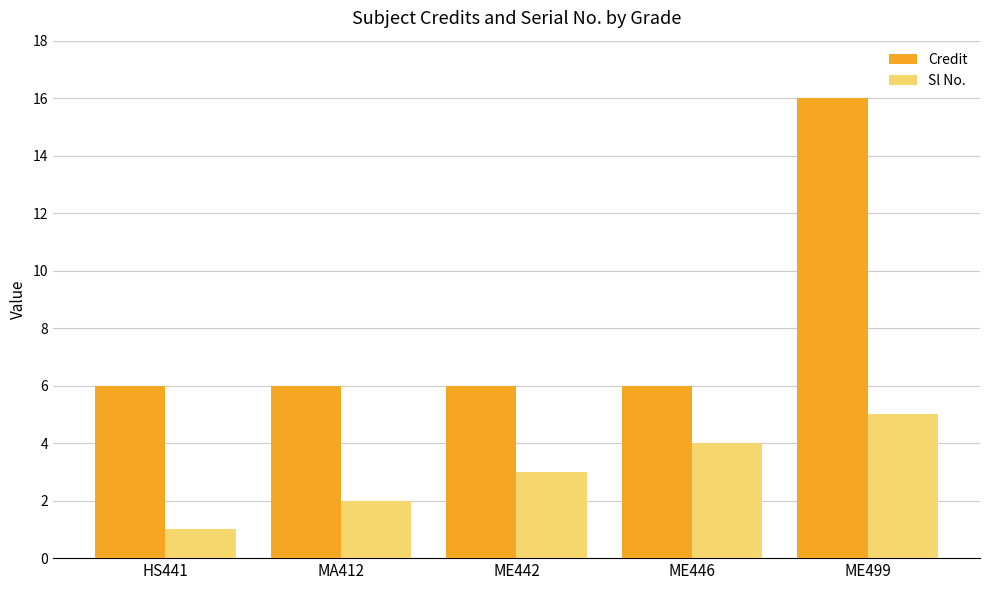

How many bars are there in total?

10